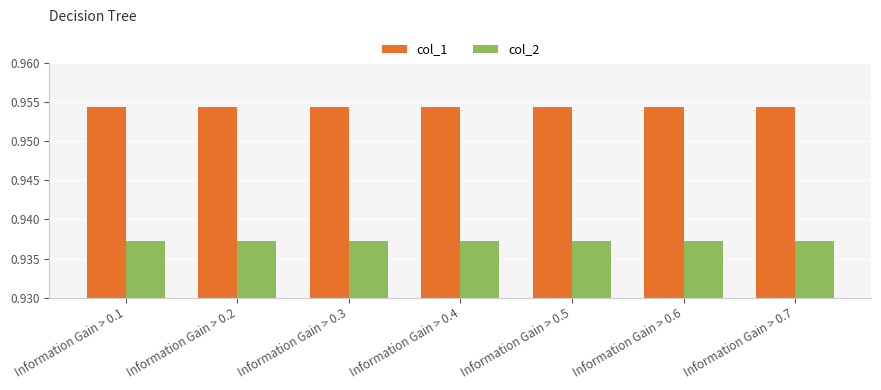

Count the col_2 values in the range 0 to 1.

7